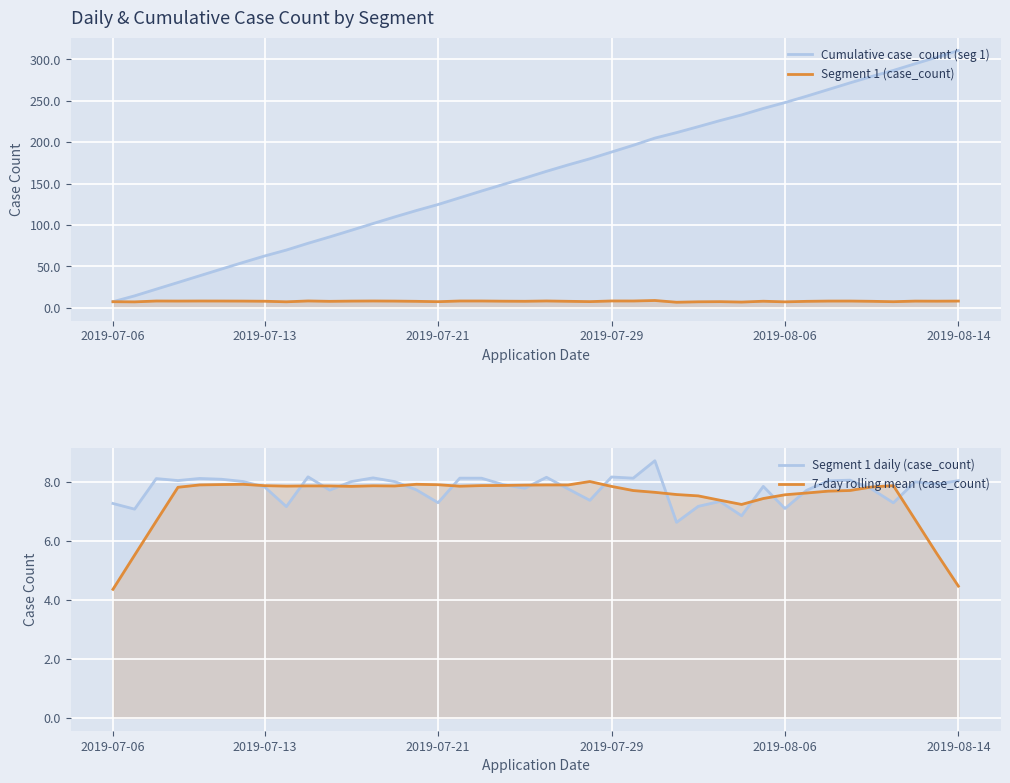

How many lines are shown in the chart?

4